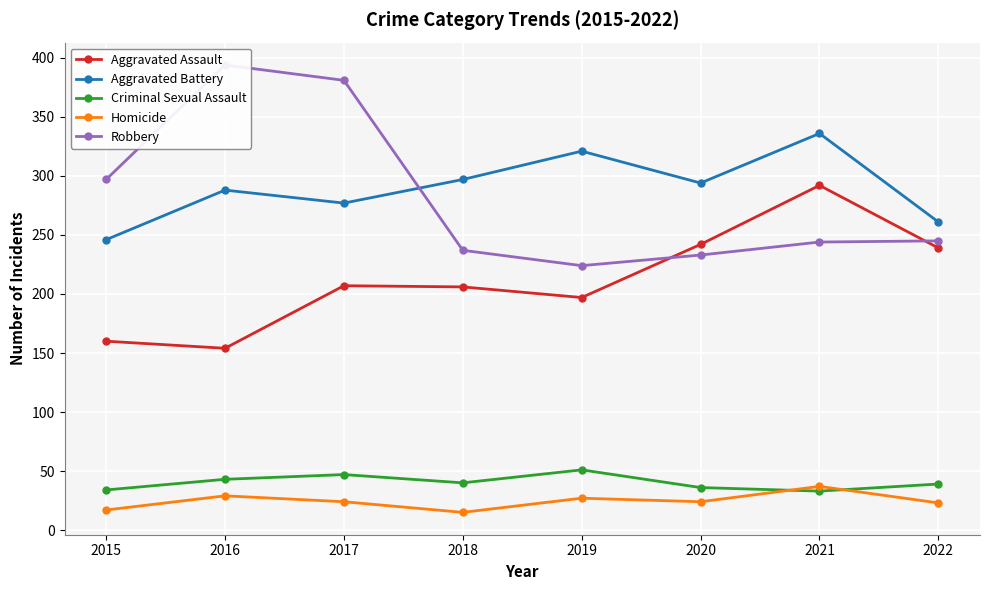

Reading left to right, what are all the values shown in this chart?

Aggravated Assault: 160	154	207	206	197	242	292	239
Aggravated Battery: 246	288	277	297	321	294	336	261
Criminal Sexual Assault: 34	43	47	40	51	36	33	39
Homicide: 17	29	24	15	27	24	37	23
Robbery: 297	394	381	237	224	233	244	245